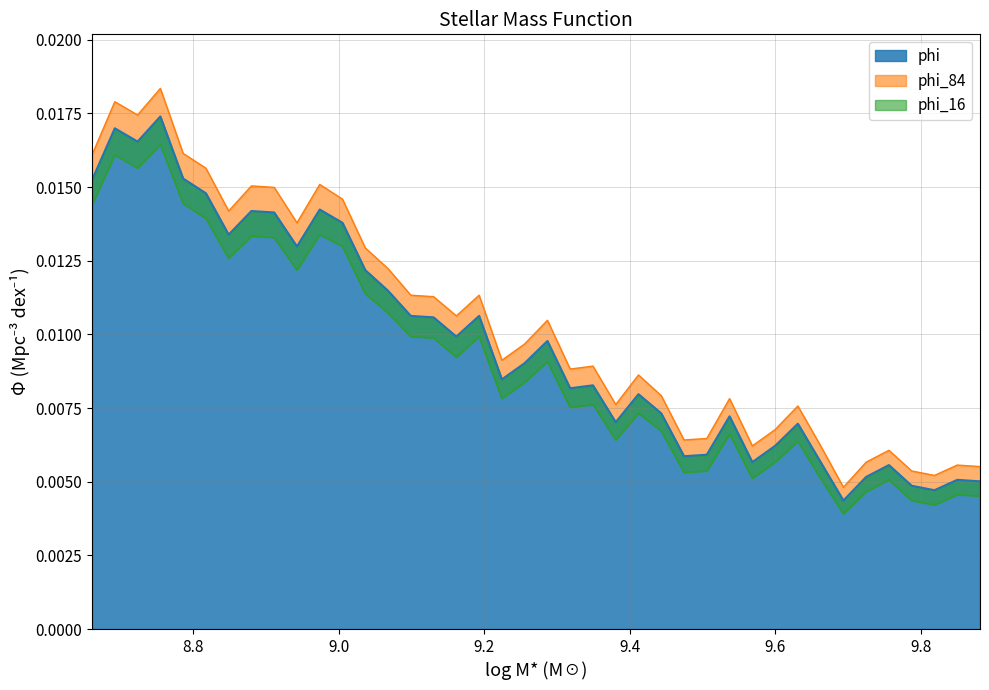

List the series in order of their peak value, lowest first.

phi_16, phi, phi_84